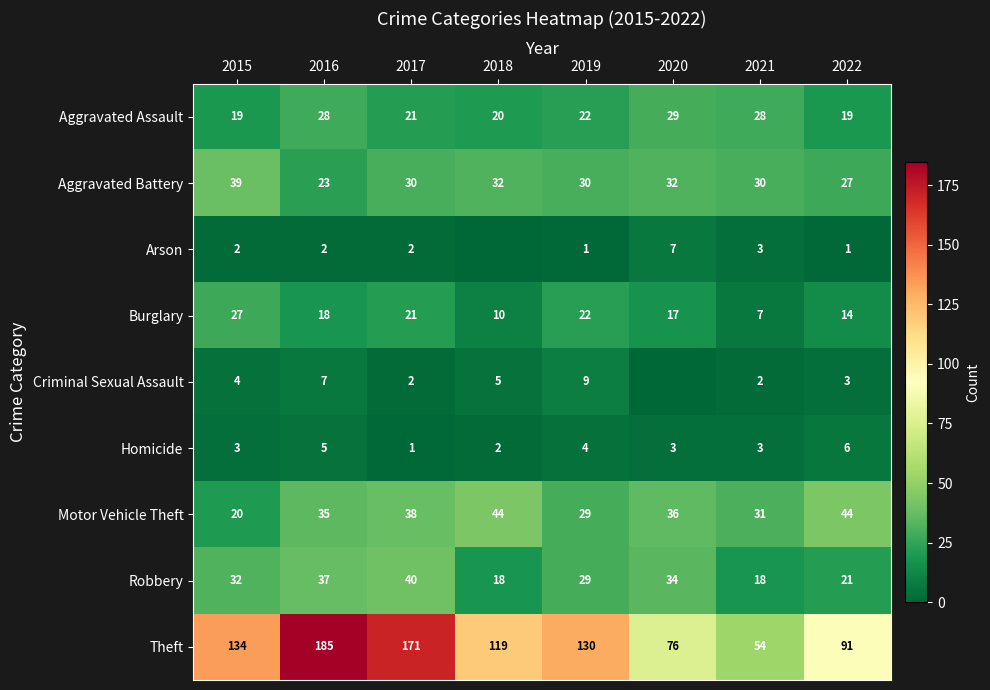

What is the difference between the Robbery values at 2015 and 2020?

2